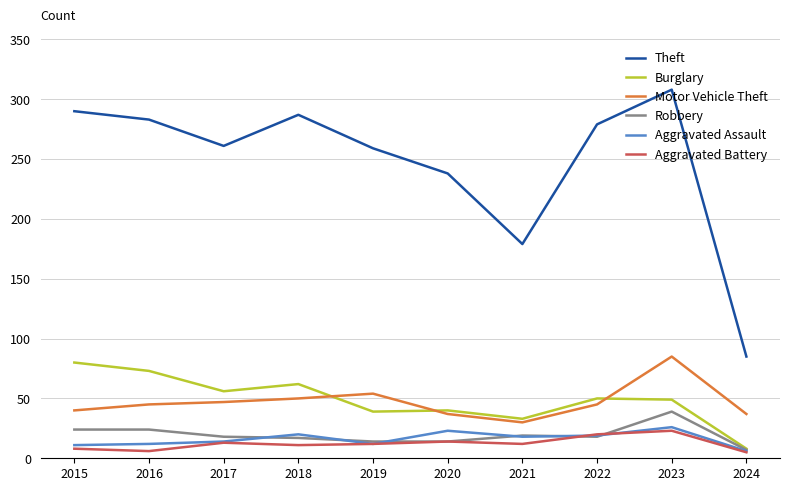

The Motor Vehicle Theft series shows 75 at 2017. True or false?

False